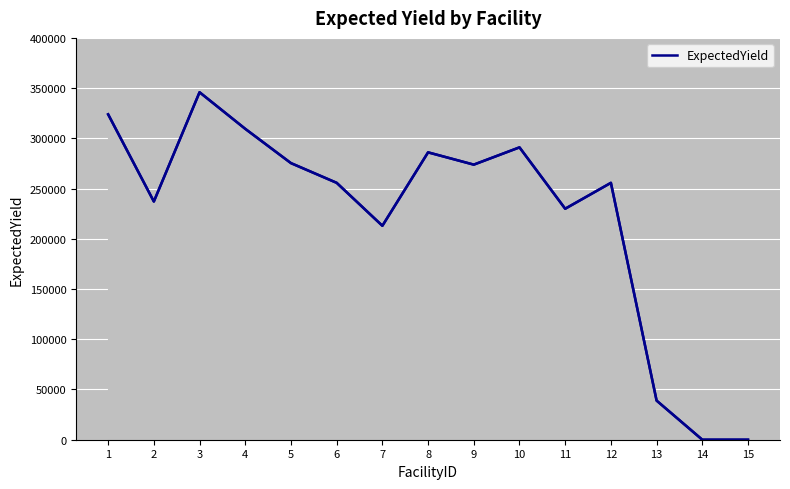

What is the sum of the values at 4 and 11?

539387